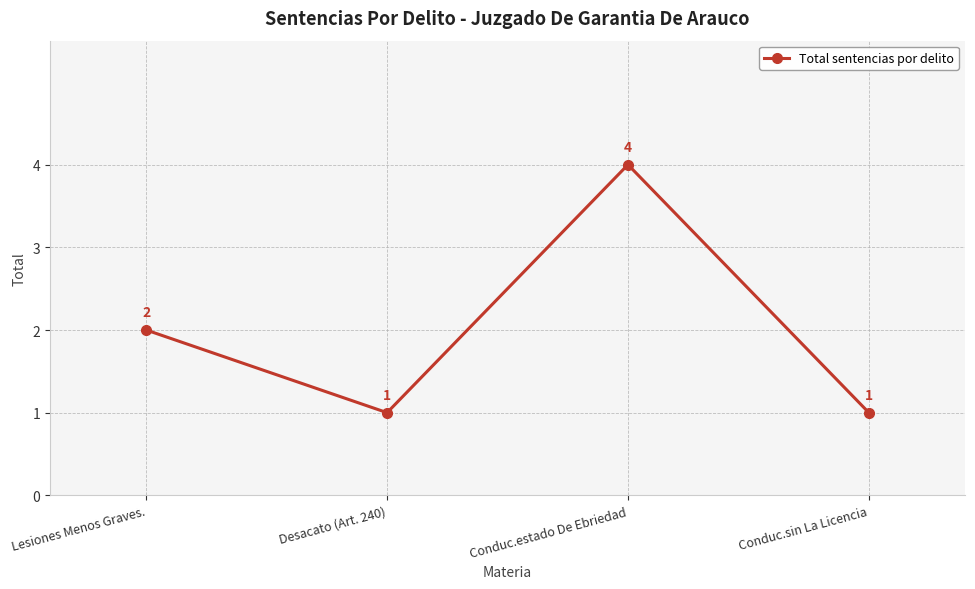

At which category does the data reach its first local peak?

Conduc.estado De Ebriedad